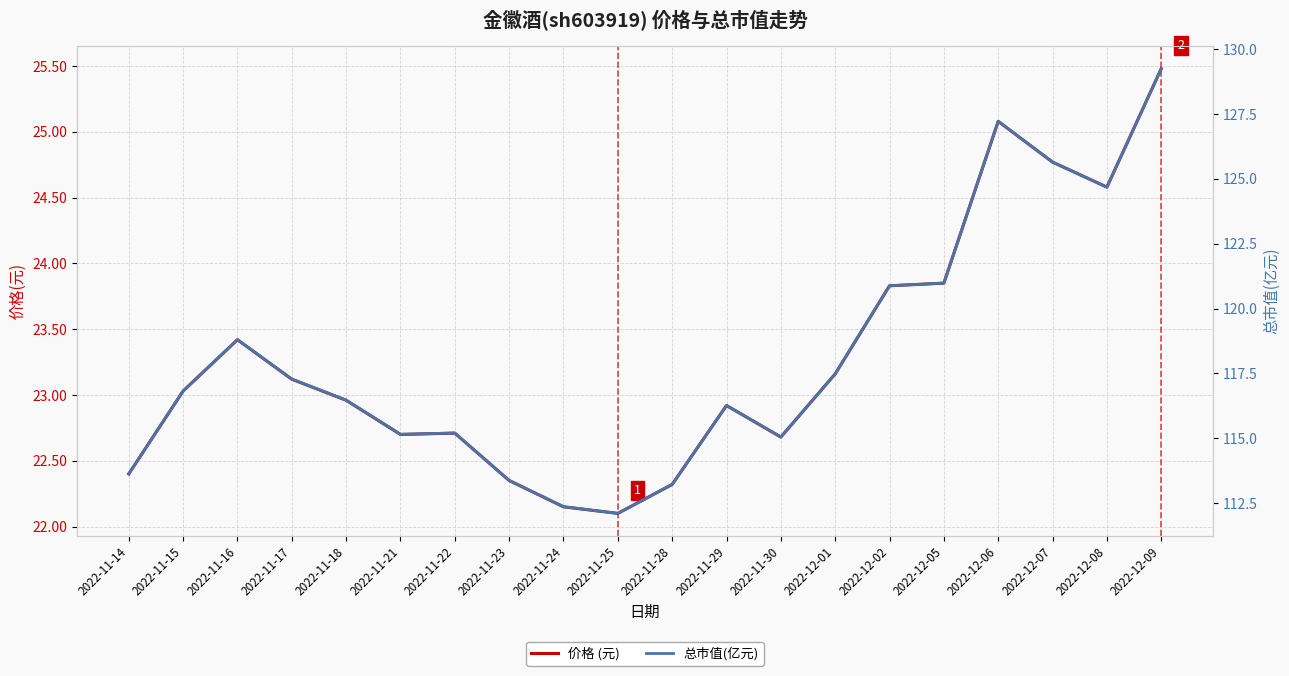

How many interior local valleys does the 价格 (元) series have?

4